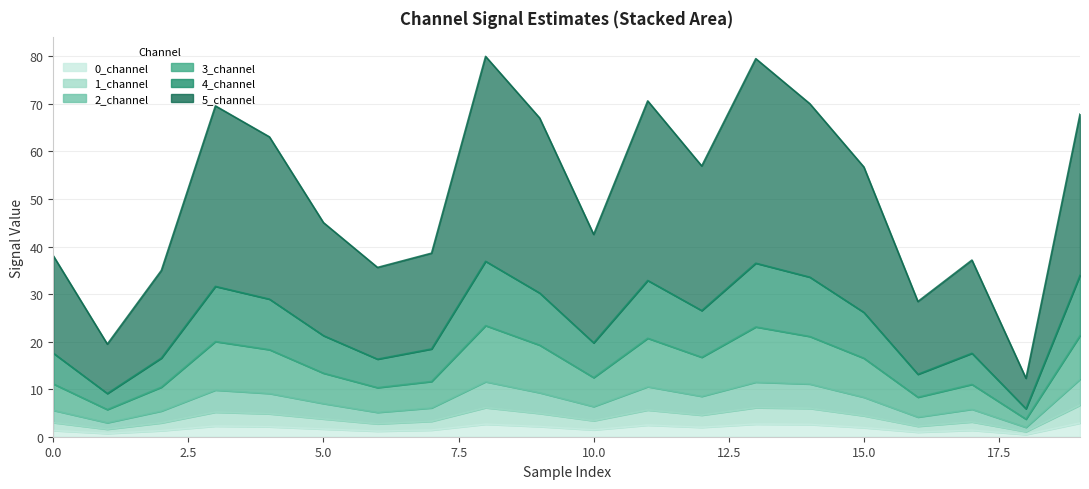

What is the value of the 1_channel point at the 6th from the left?

3.7